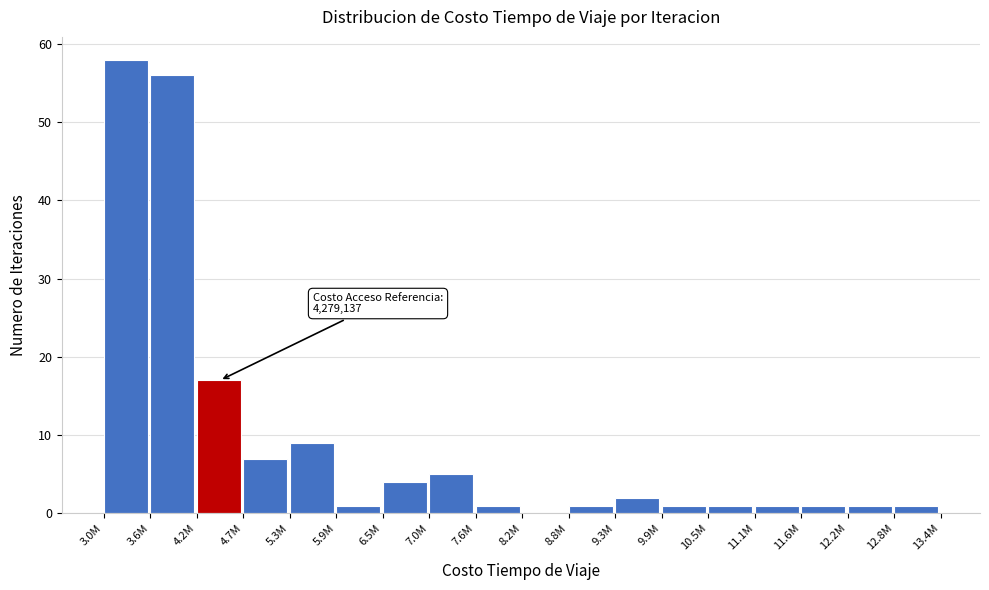

Reading left to right, what are all the values shown in this chart?

3.0M=58	3.6M=56	4.2M=17	4.7M=7	5.3M=9	5.9M=1	6.5M=4	7.0M=5	7.6M=1	8.2M=0	8.8M=1	9.3M=2	9.9M=1	10.5M=1	11.1M=1	11.6M=1	12.2M=1	12.8M=1